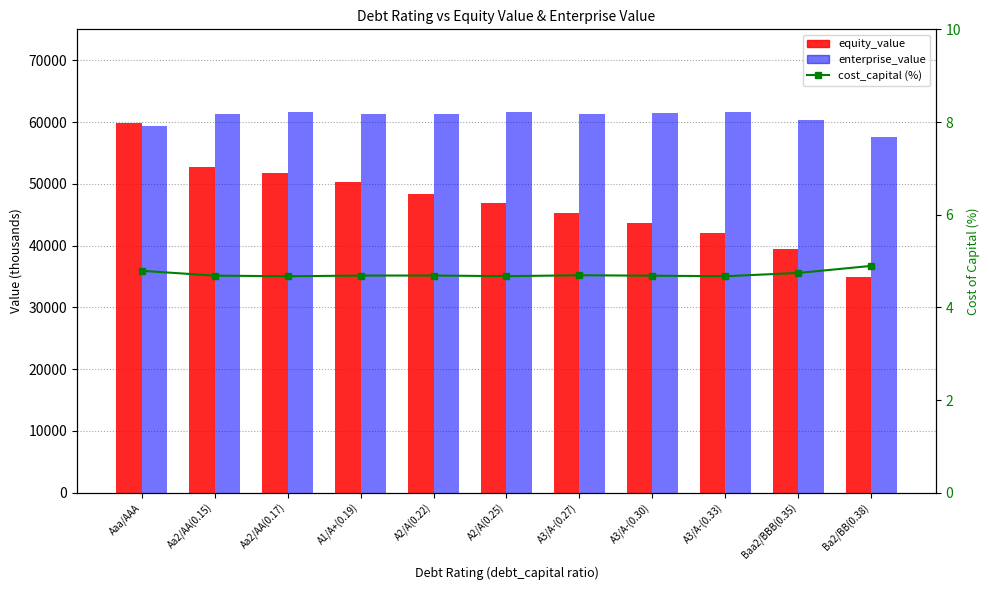

At which label is equity_value closest to 47362?

A2/A(0.25)